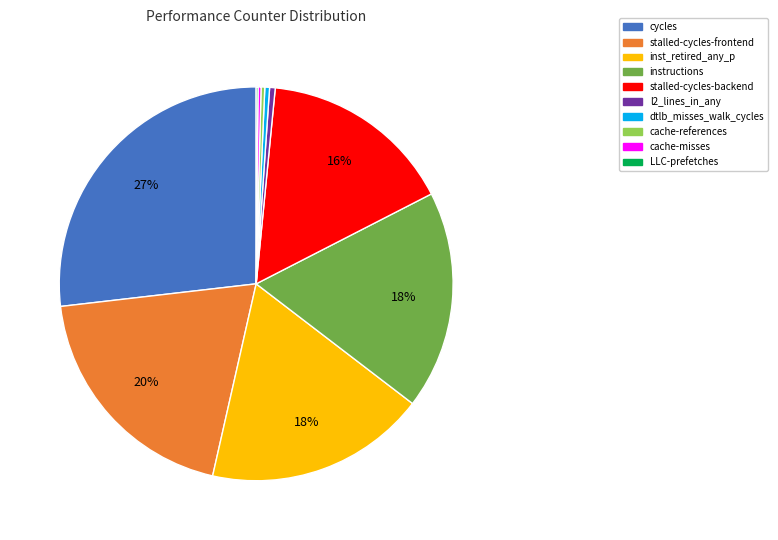

Is it true that inst_retired_any_p is 18% of the pie?

True